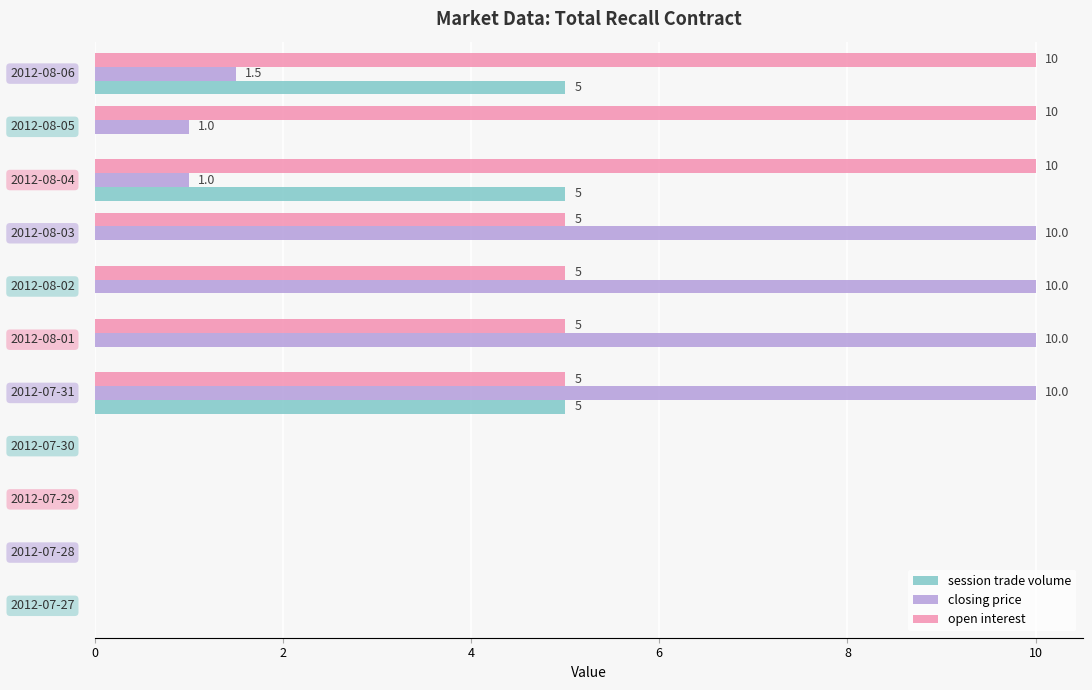

What is the maximum value for session trade volume?

5.0